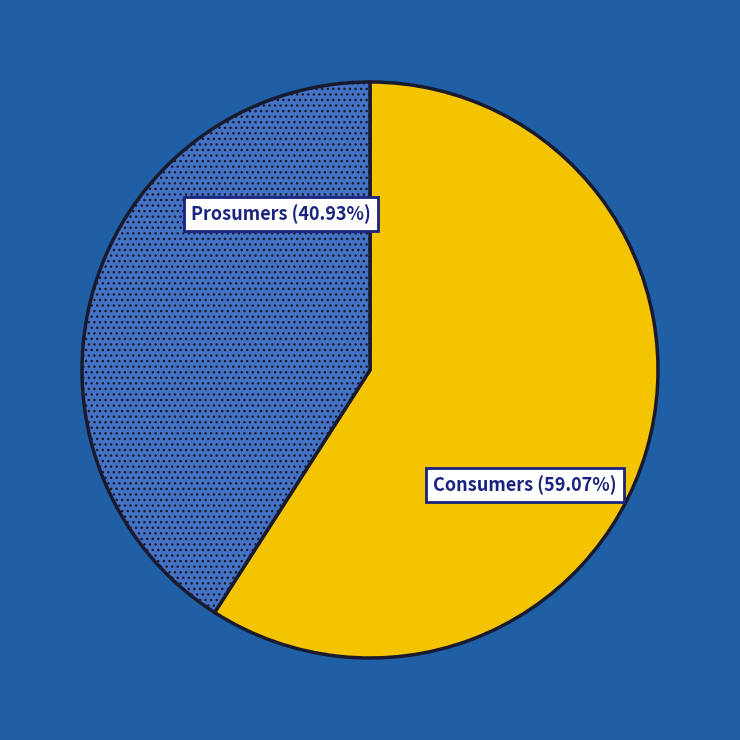

To the nearest percent, what is the average slice percentage?

50%